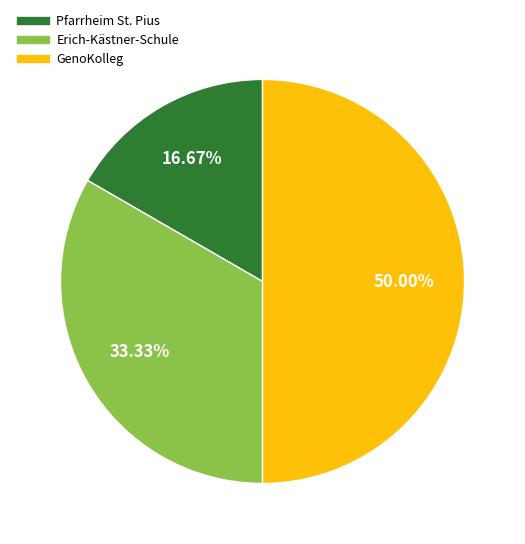

What is the total percentage of Pfarrheim St. Pius and GenoKolleg?

66.7%